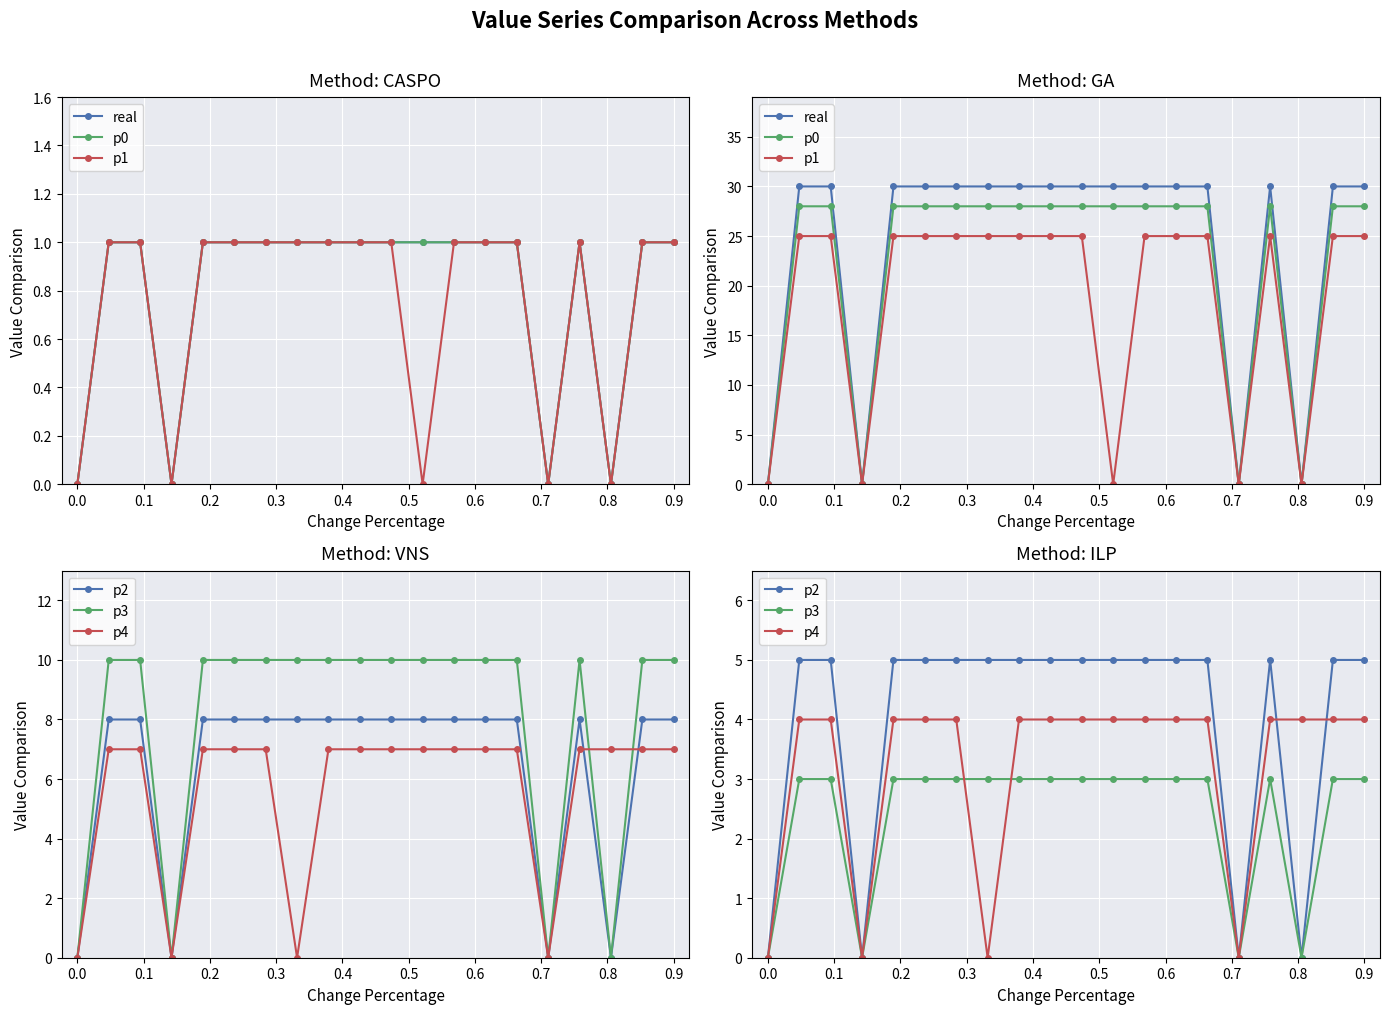

At how many categories does at least one series exceed 21?

16